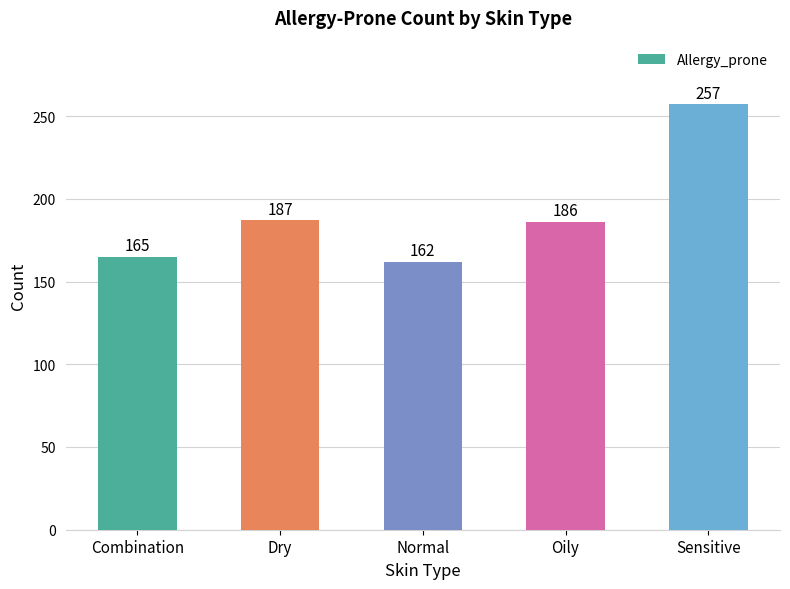

How many series are shown in this chart?

1